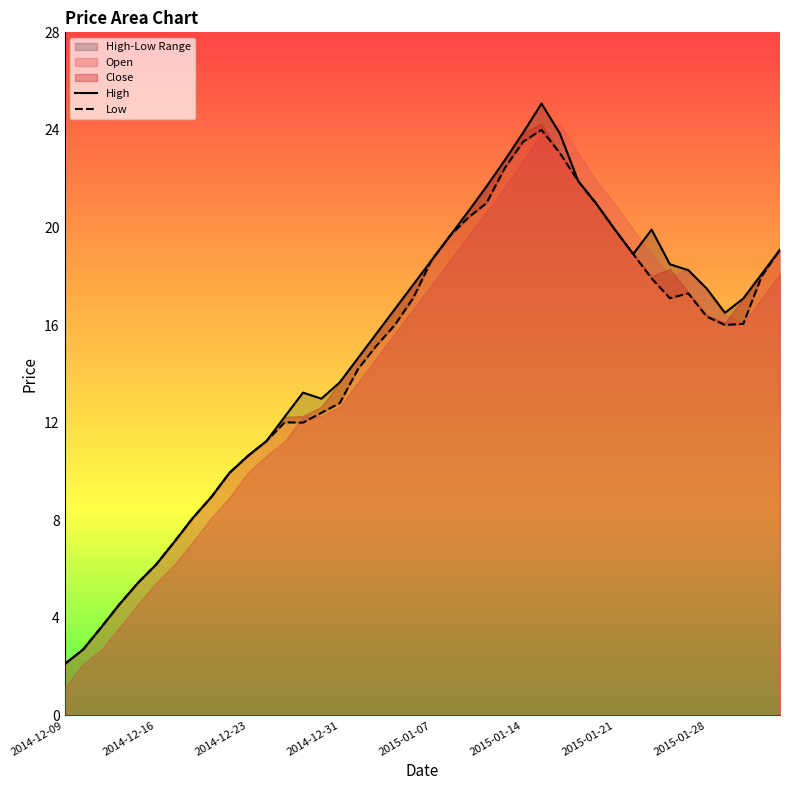

Rank the series at 19 from highest to lowest value.

High, Low